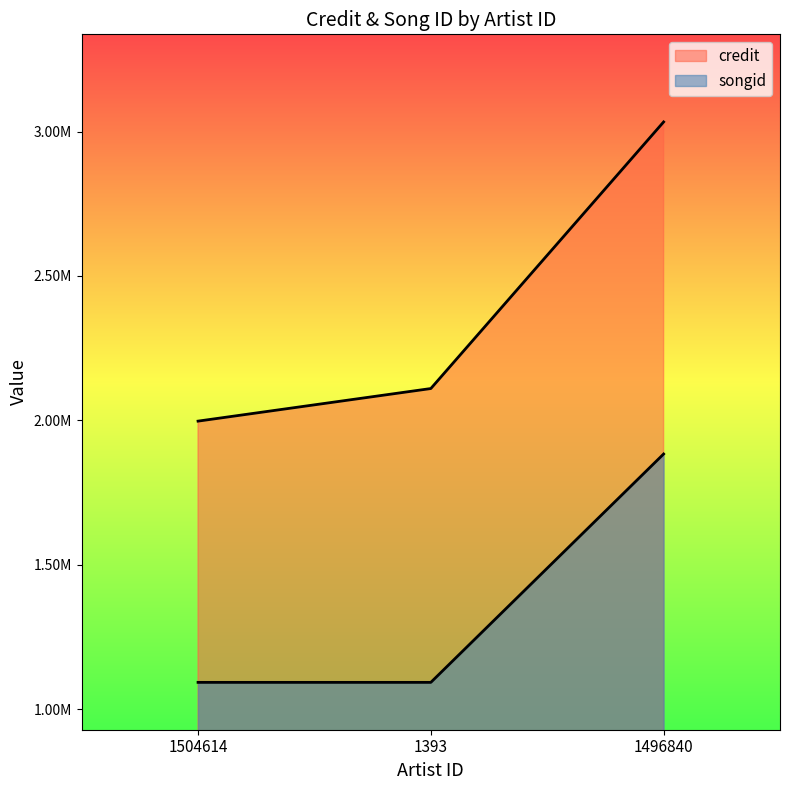

What is the lowest value of the songid series?

1092909